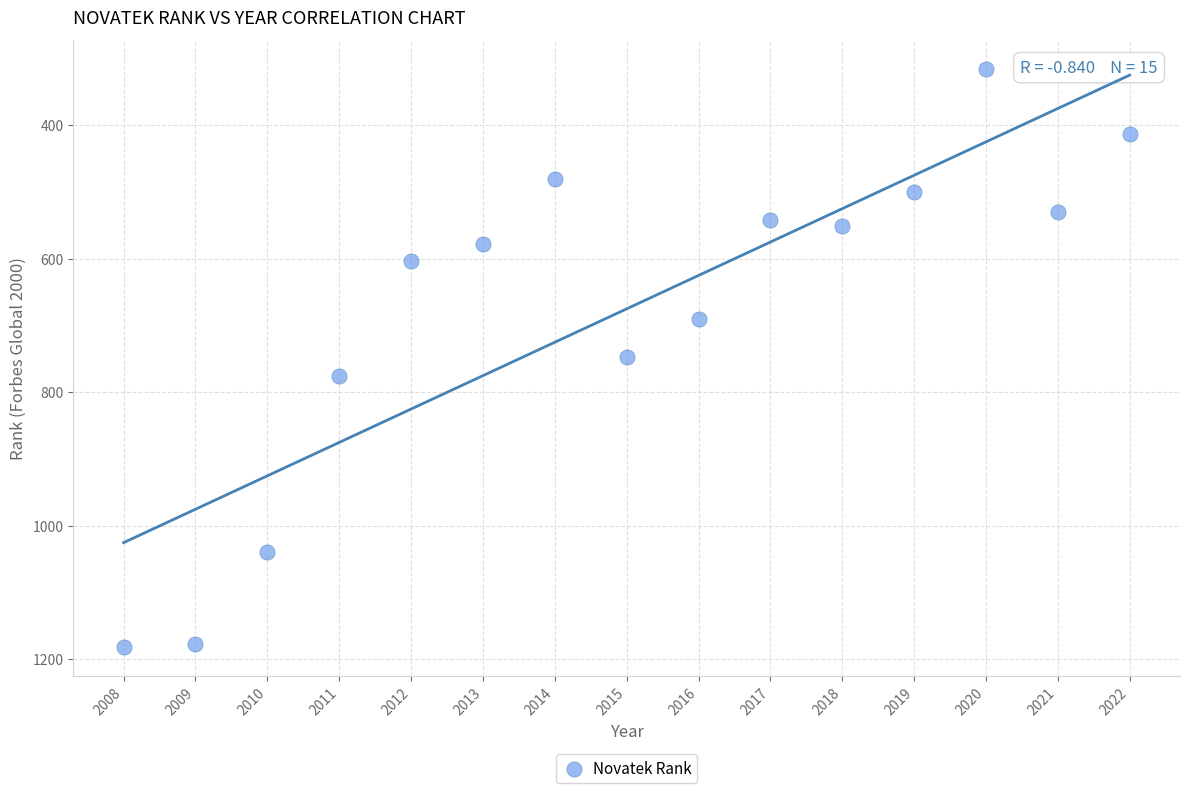

What is the range of X values (max minus min)?

14